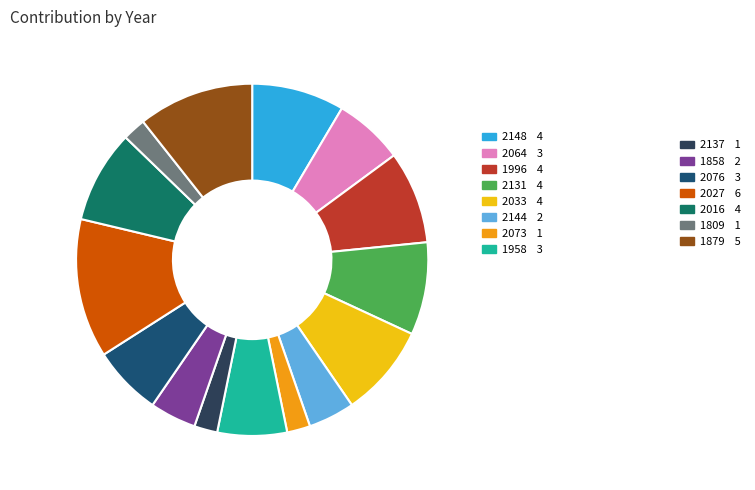

Is there a majority slice in this chart?

No